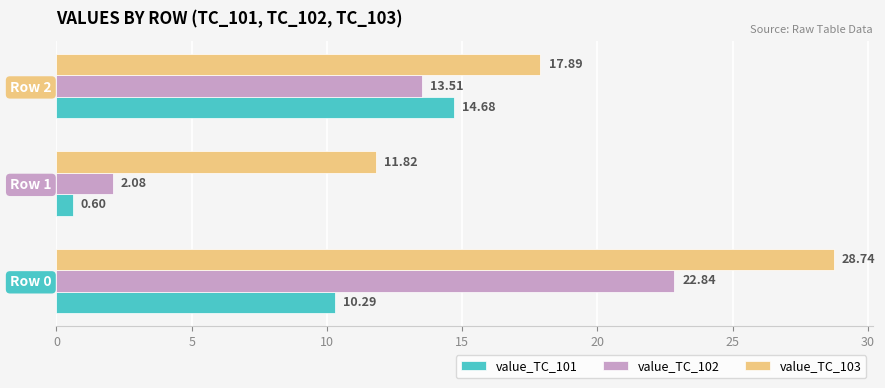

List the labels in order of value_TC_101 value, largest first.

Row 2, Row 0, Row 1